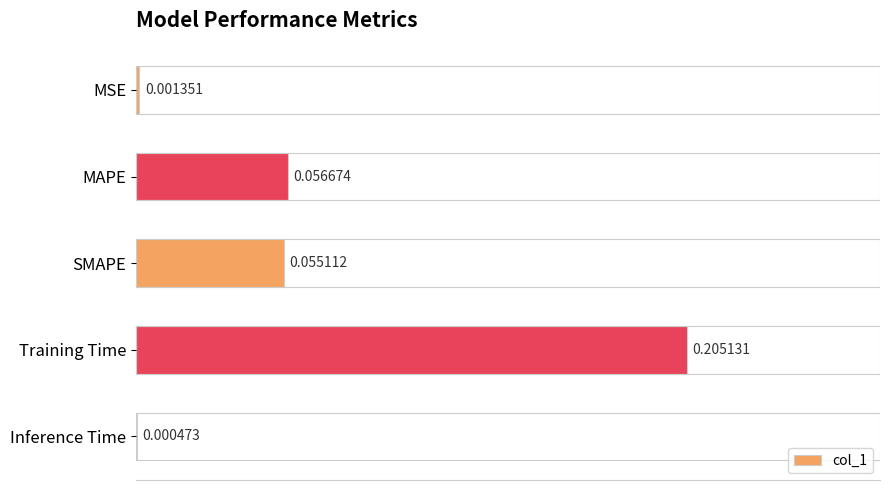

What is the sum of the values at MAPE and Training Time?

0.3